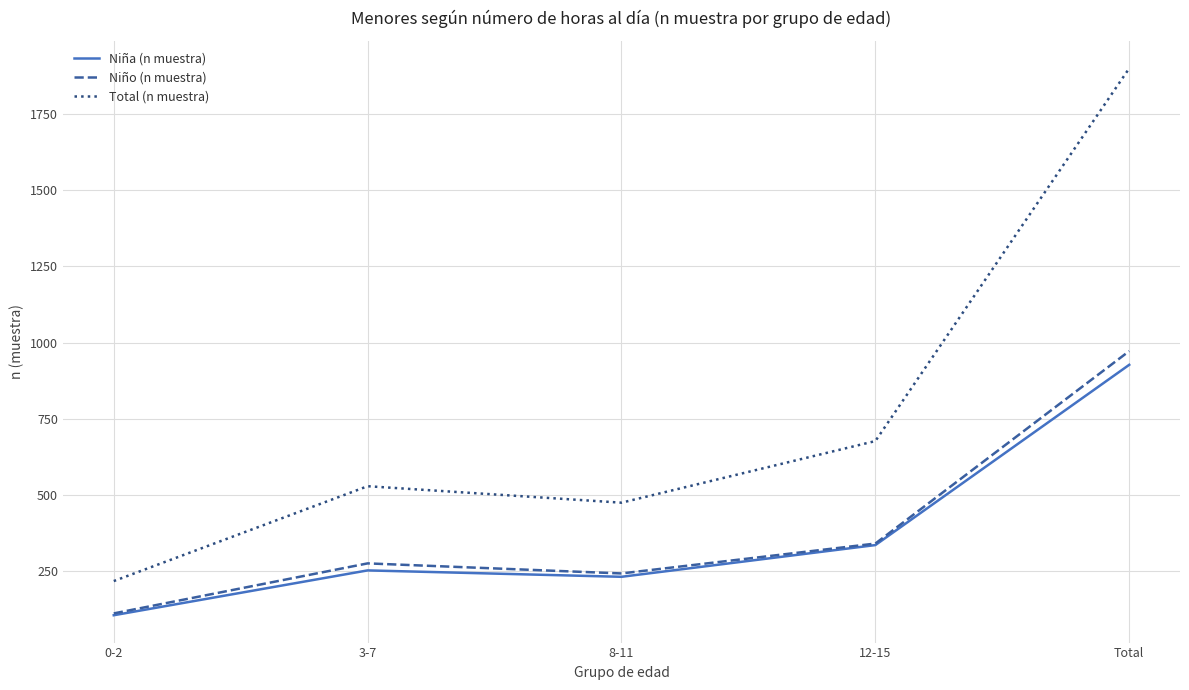

True or false: Niño (n muestra) has a value of 491 at 12-15.

False